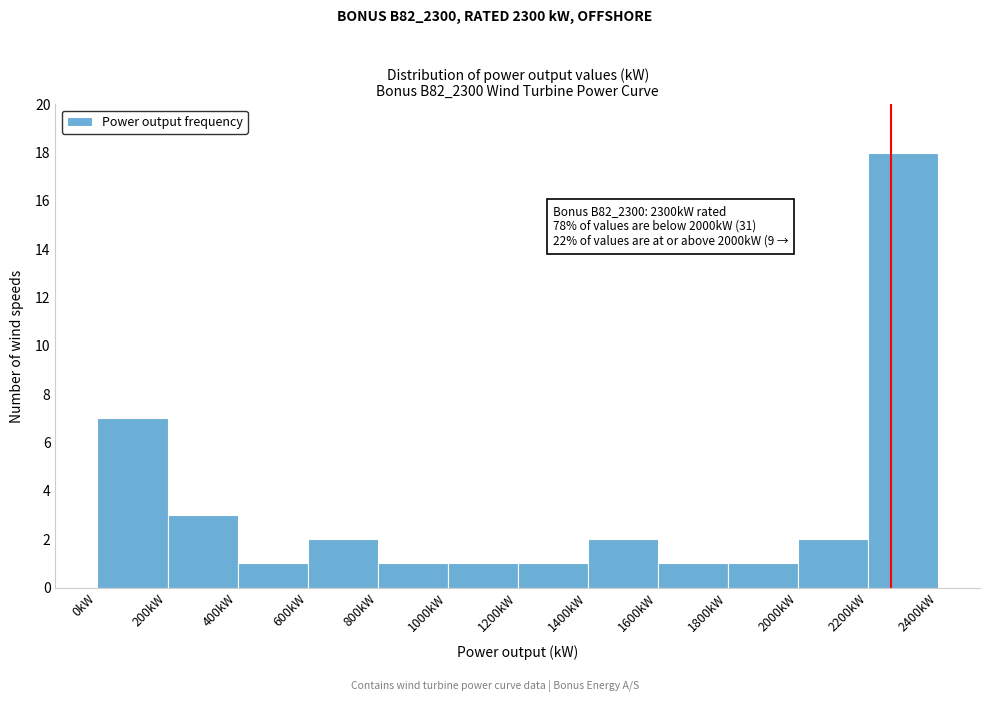

Over which range of the x-axis is the bar tallest?

2200 to 2400